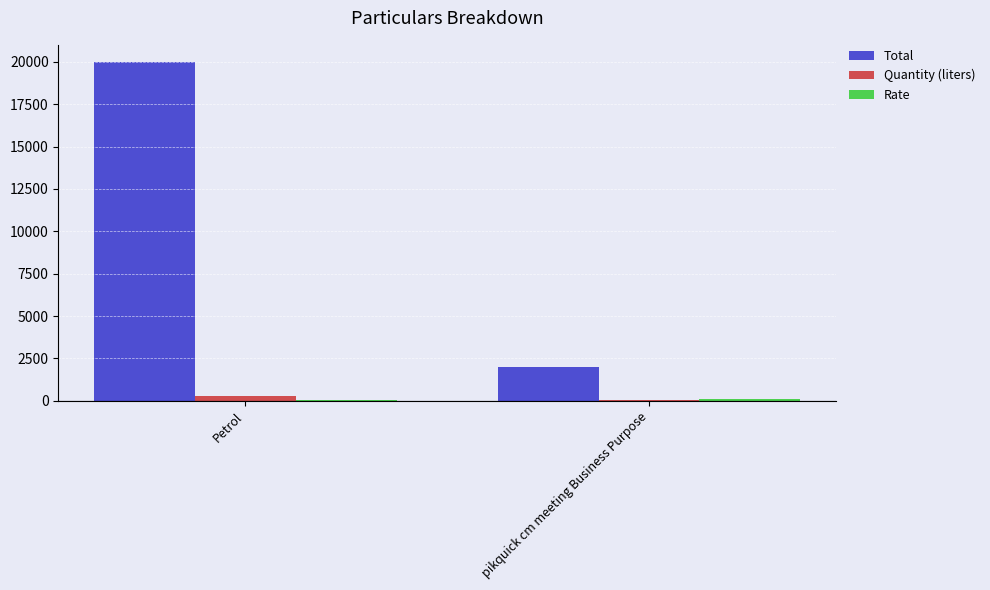

Are the bars grouped side by side (vs. stacked)?

Yes